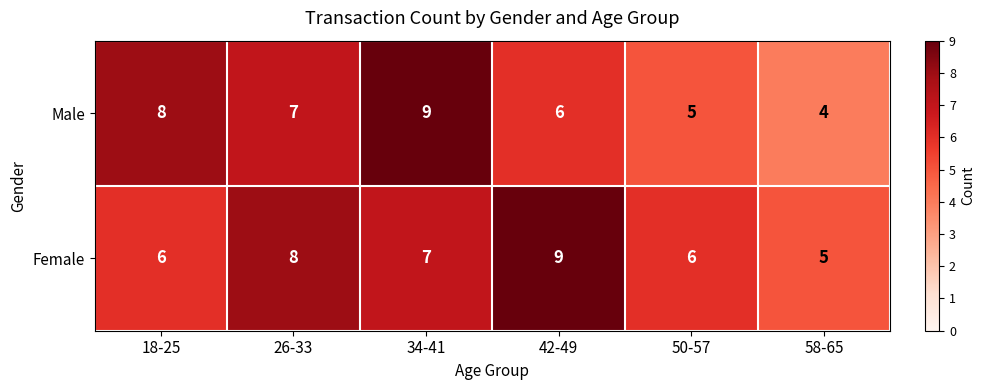

What is the difference between the Female values at 58-65 and 42-49?

4